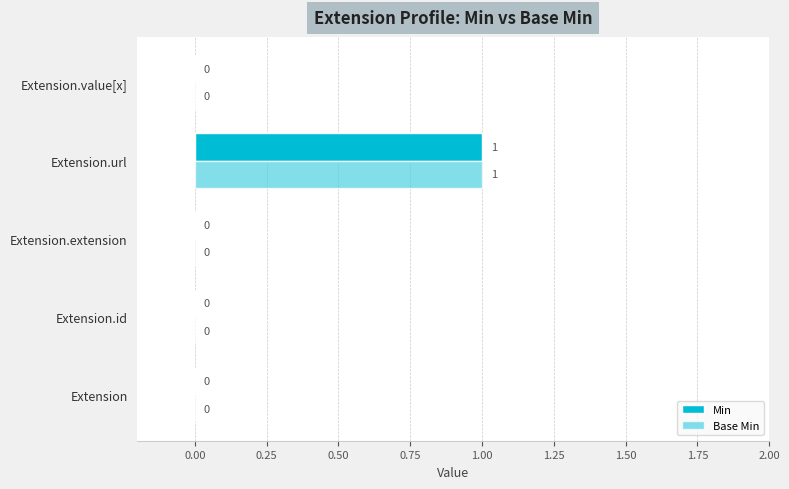

At which label does Min reach its peak?

Extension.url